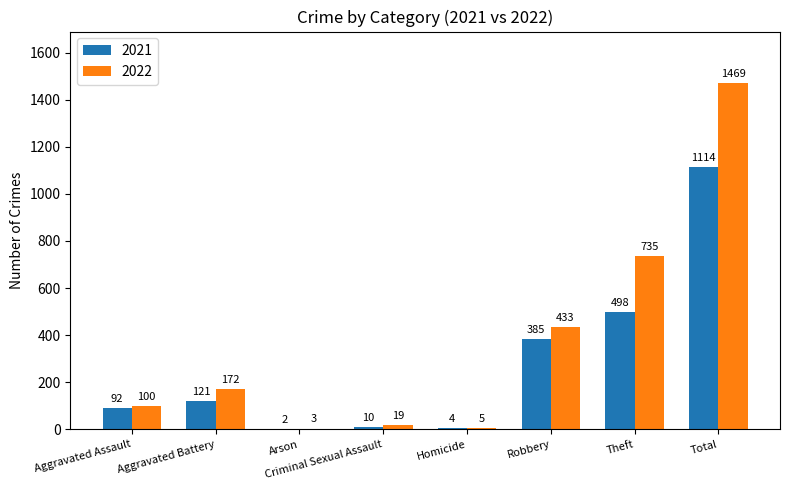

Read the 2022 value at Total, to the nearest 10.

1470